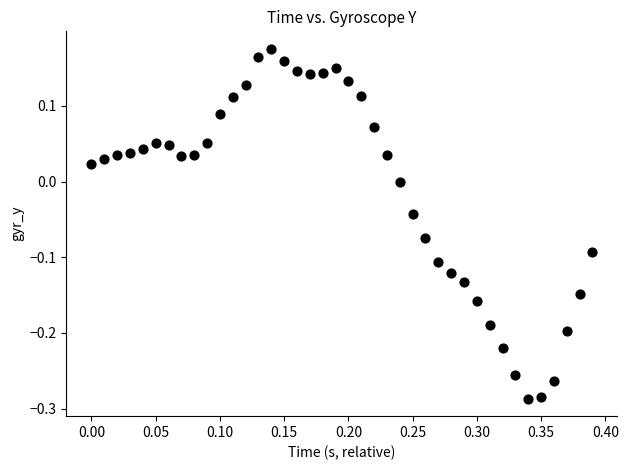

What is the range of X values (max minus min)?

0.4